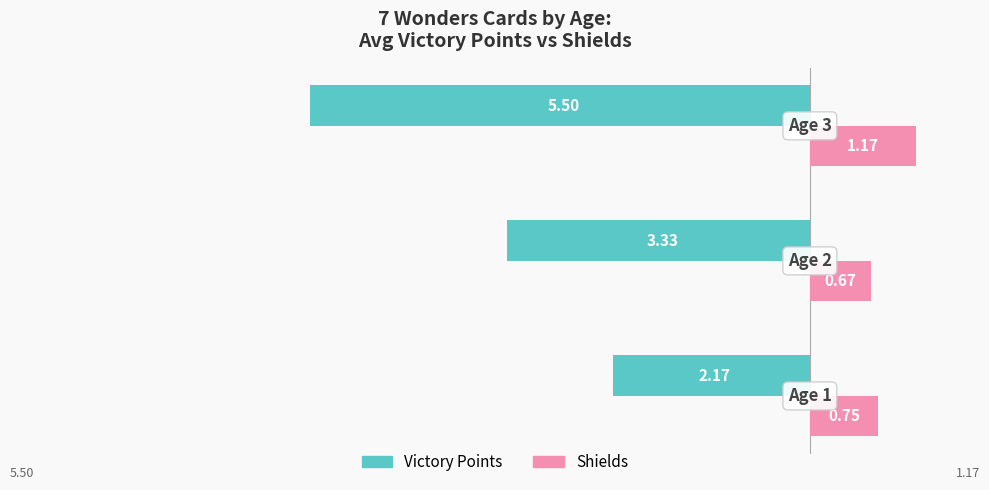

What is the difference between the maximum and minimum values in the Victory Points series?

3.3